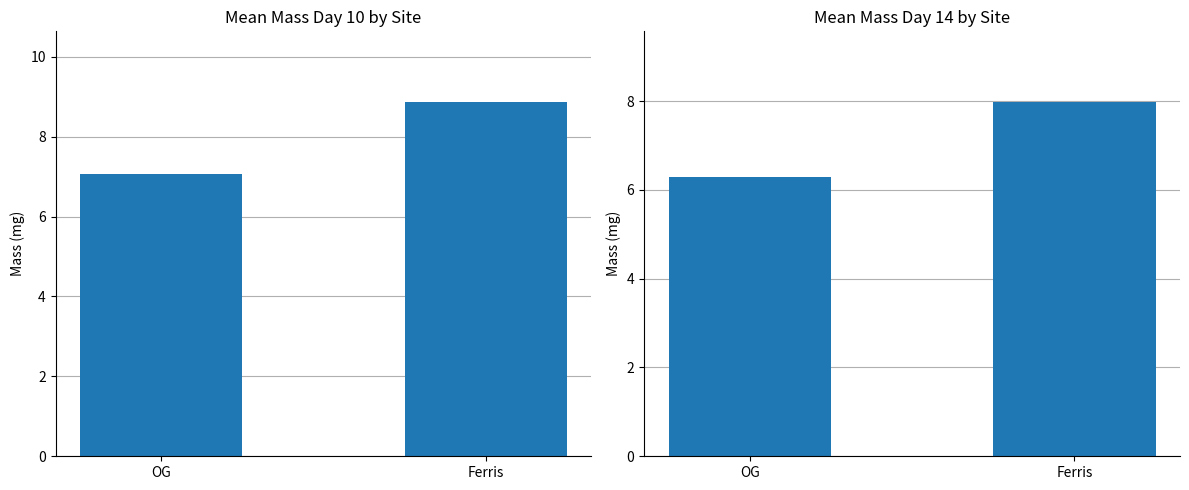

Between OG and Ferris, which series saw the biggest shift?

mean_mass_day10